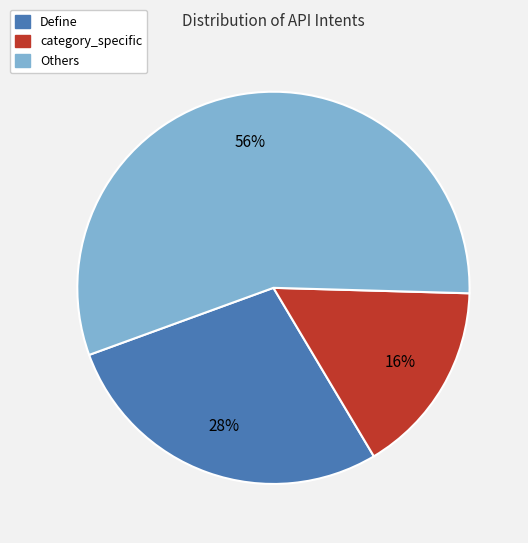

To the nearest percent, what is the average slice percentage?

33%